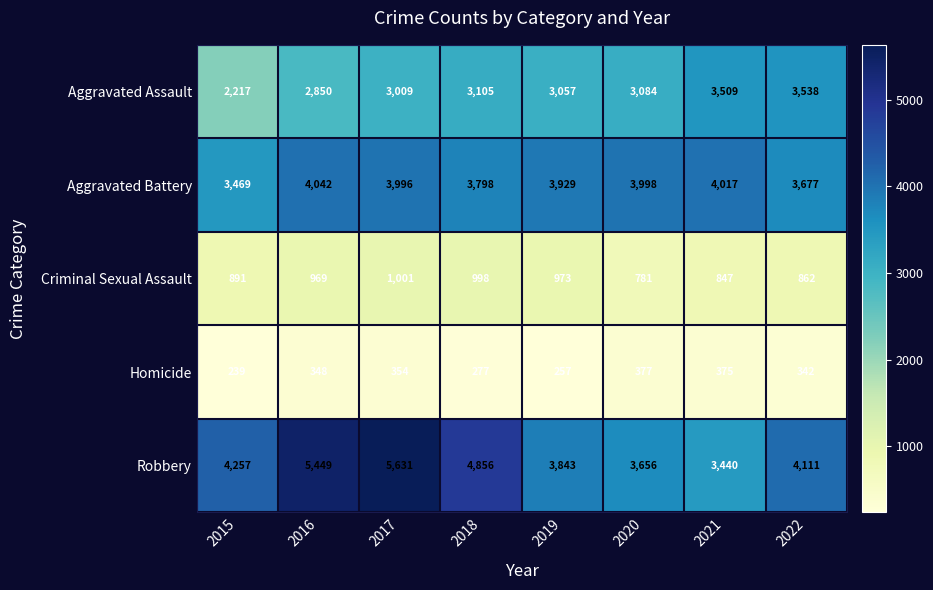

How many data points does each series have?

8